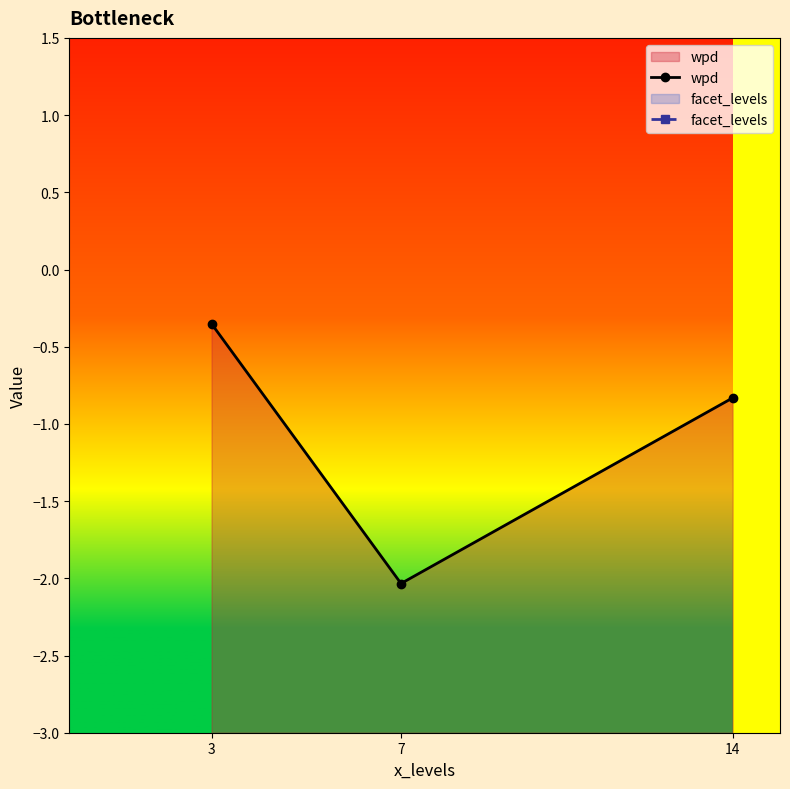

Which has a higher value, 3 or 7?

3